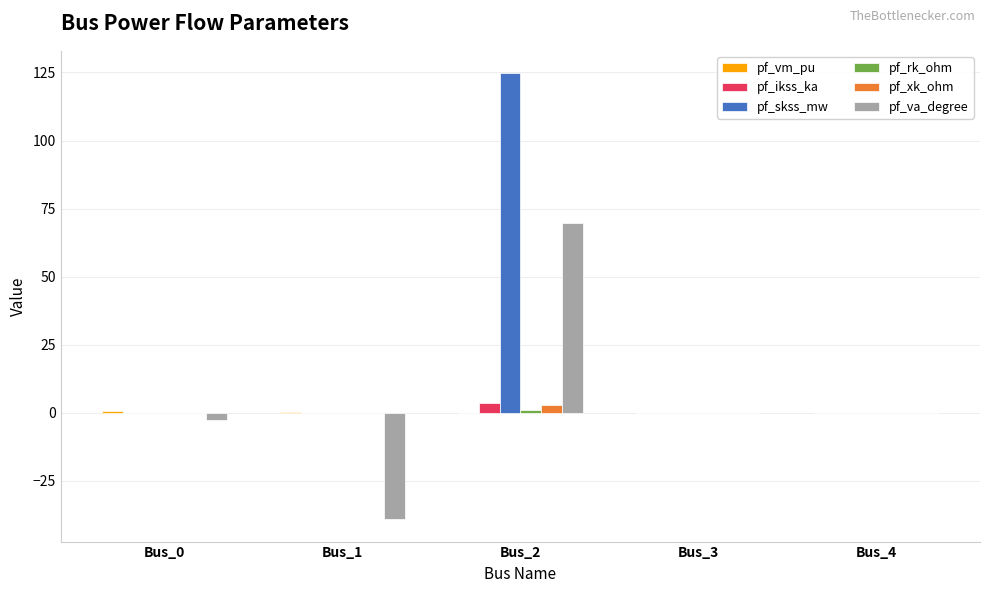

What is the maximum value shown in the chart?

124.8